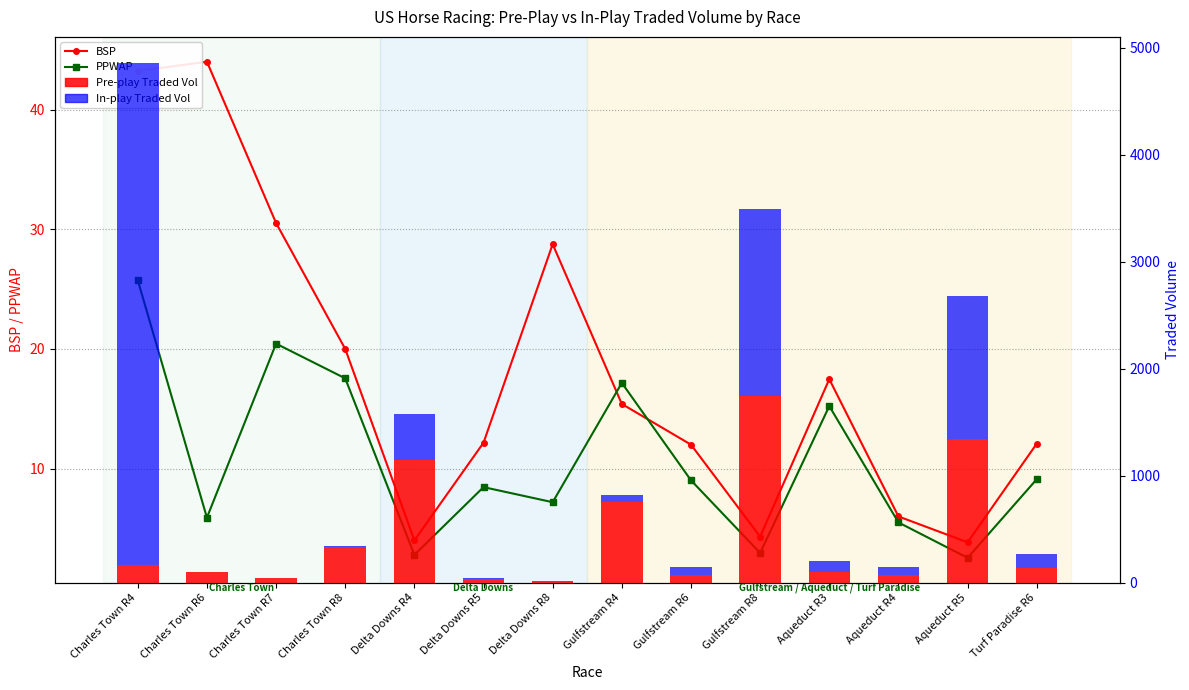

Reading left to right, what are all the values shown in this chart?

BSP: 43.2	44.0	30.5	20.0	4.0	12.2	28.8	15.4	12.0	4.3	17.5	6.0	3.8	12.1
PPWAP: 25.7	5.9	20.4	17.5	2.8	8.4	7.2	17.2	9.0	3.0	15.2	5.5	2.5	9.1
Pre-play Traded Vol: 165.9	101.1	46.3	336.2	1147.3	36.1	16.1	755.5	74.4	1744.8	101.5	73.7	1340.7	135.9
In-play Traded Vol: 4692.7	3.0	0.5	2.2	428.2	4.3	1.8	68.4	74.4	1744.8	101.5	73.7	1340.7	135.9